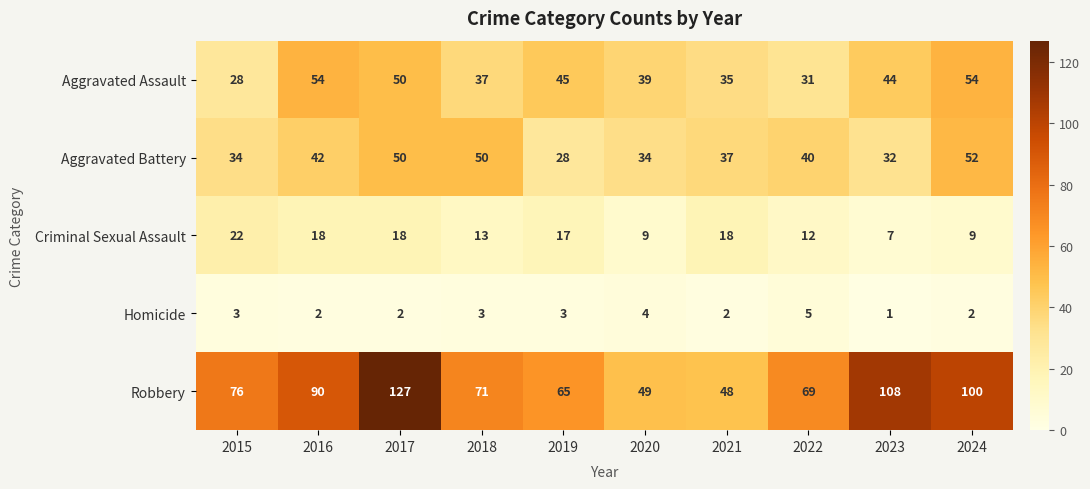

How many data points does each series have?

10